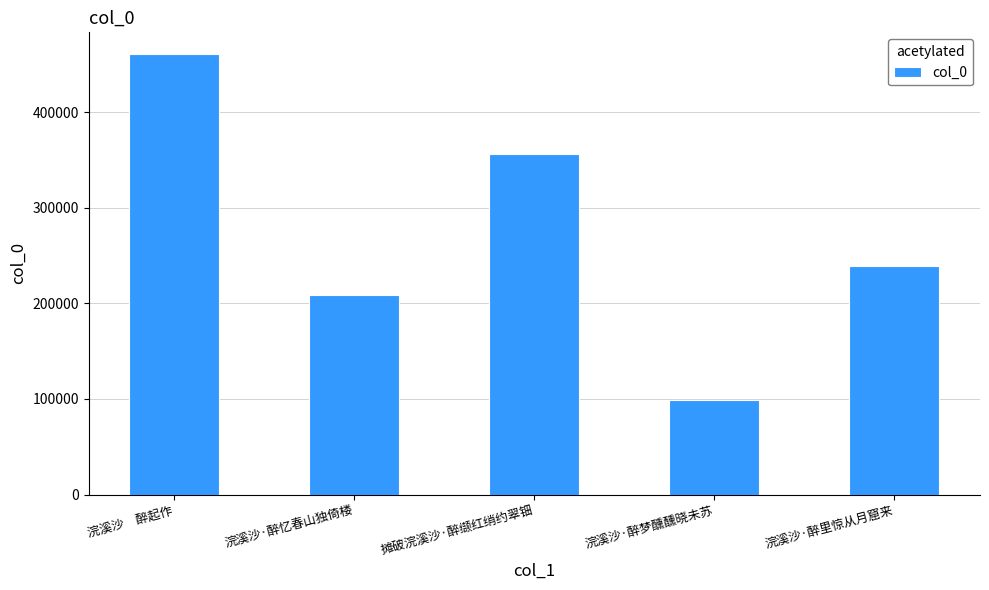

List the labels in order of value, smallest first.

浣溪沙·醉梦醺醺晓未苏, 浣溪沙·醉忆春山独倚楼, 浣溪沙·醉里惊从月窟来, 摊破浣溪沙·醉缬红绡约翠钿, 浣溪沙　醉起作